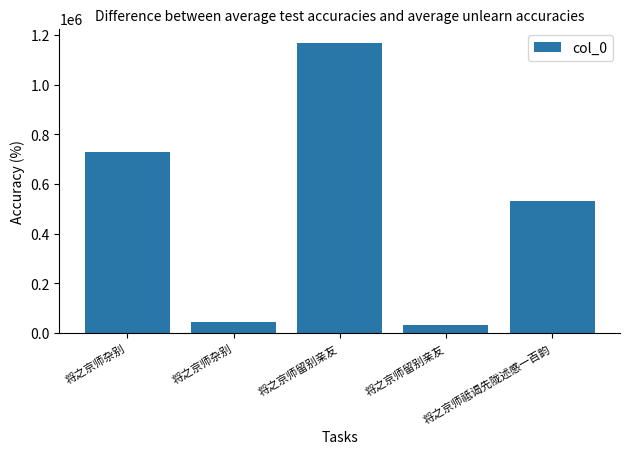

Rank the categories by value from lowest to highest.

将之京师留别亲友, 将之京师杂别, 将之京师祗谒先陇述感一百韵, 将之京师杂别, 将之京师留别亲友